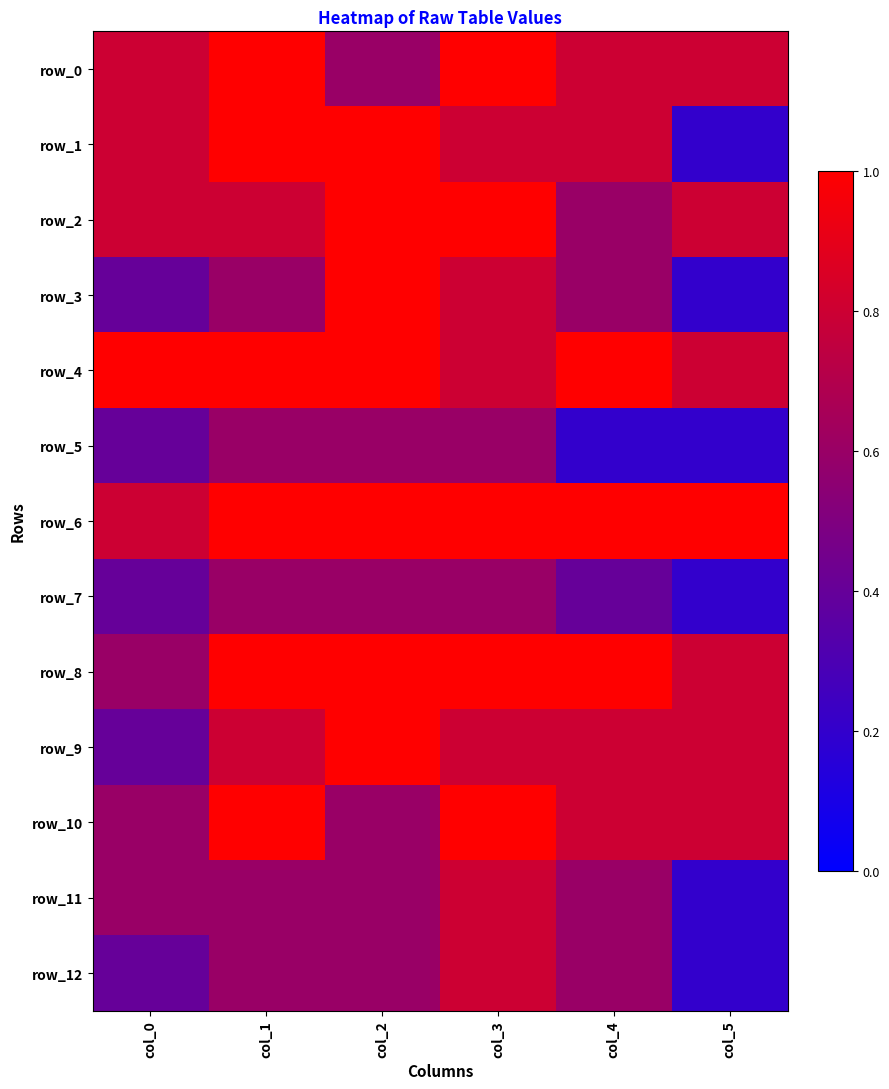

How many row_12 values are between 0 and 1?

6